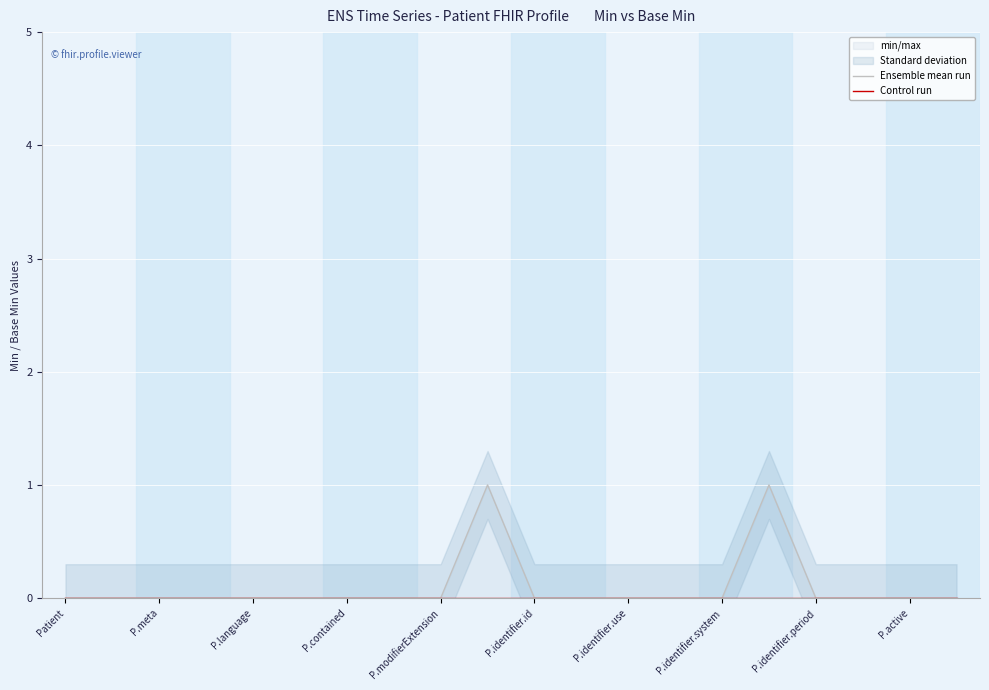

Which series has the largest total across all categories?

Ensemble mean run